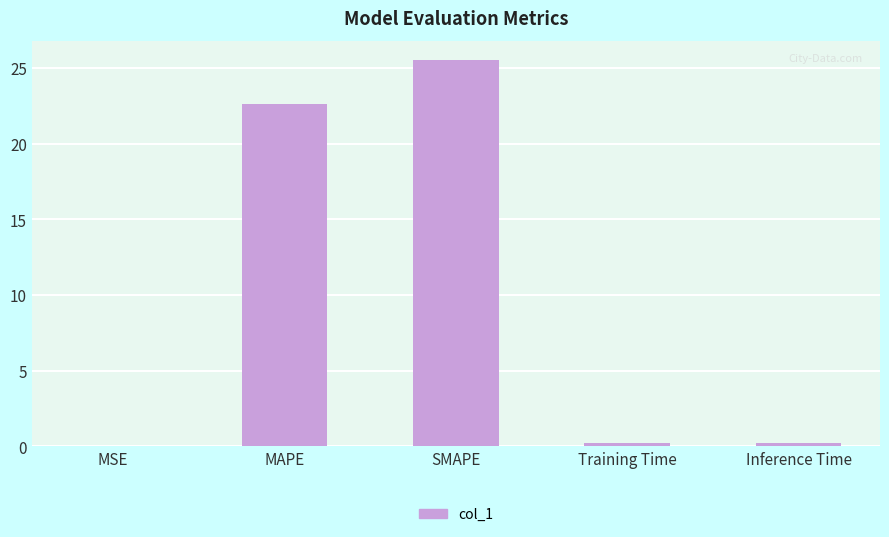

The chart shows a value of 0.0 at MSE. True or false?

True